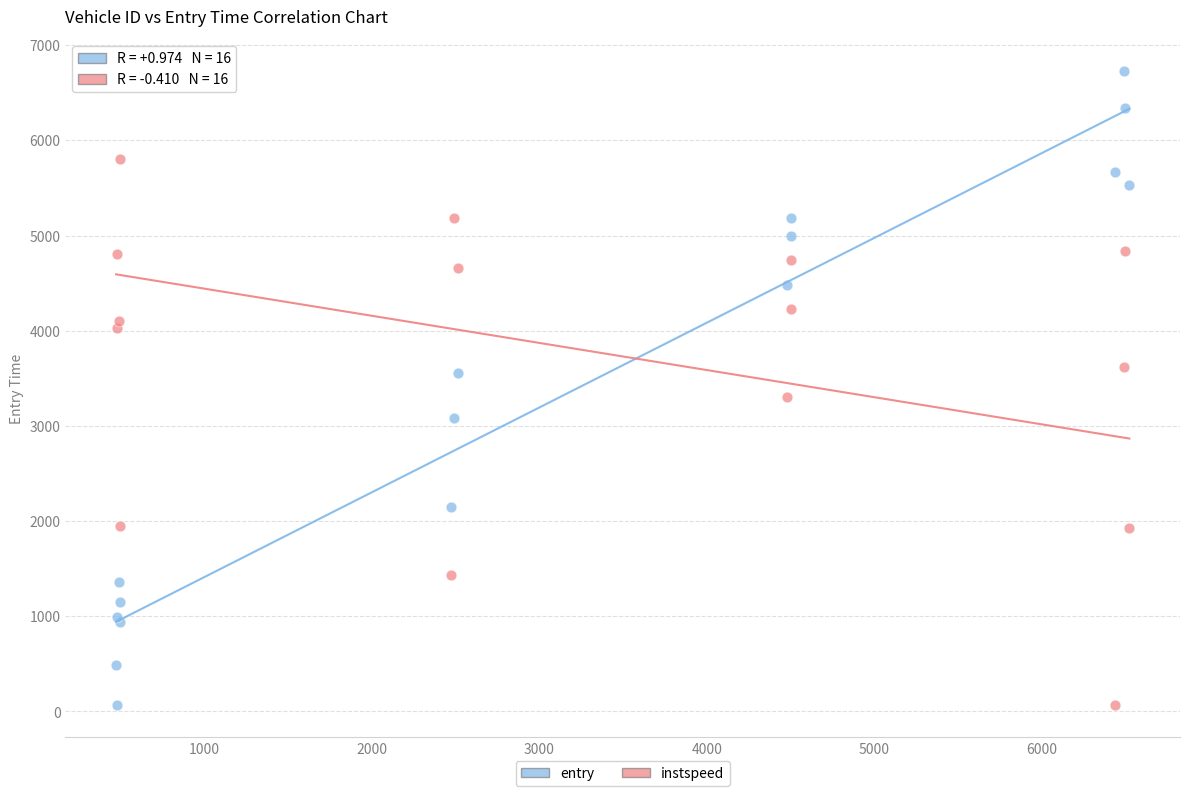

What is the X range (max minus min) for the scatter plot?

6047.0